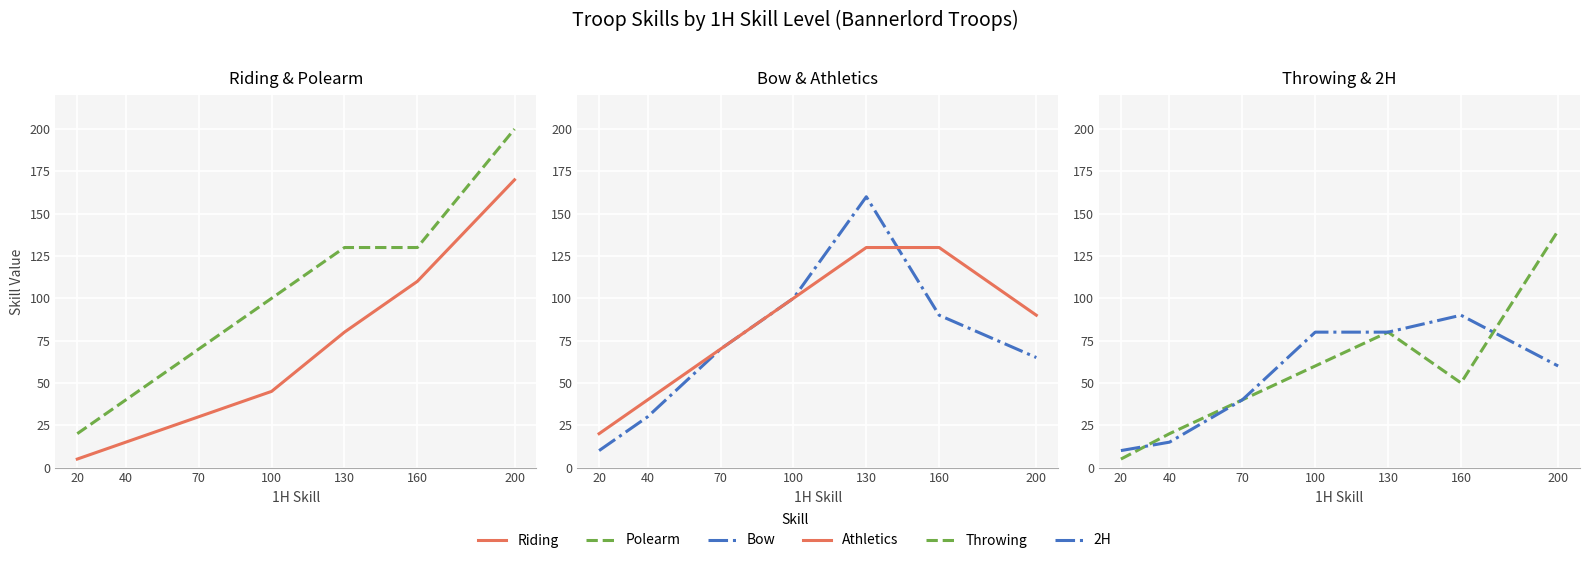

True or false: Polearm has a value of 130 at 130.

True